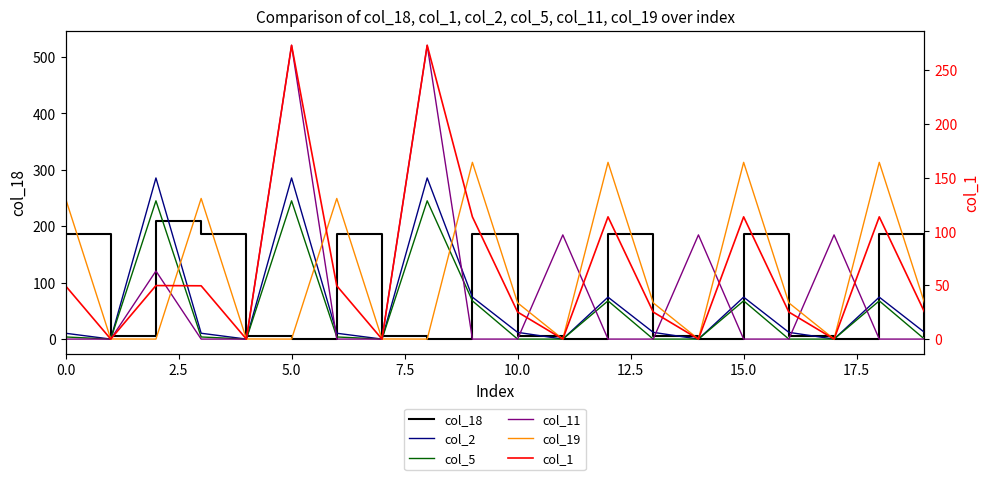

What is the average value of the col_11 series?

85.8